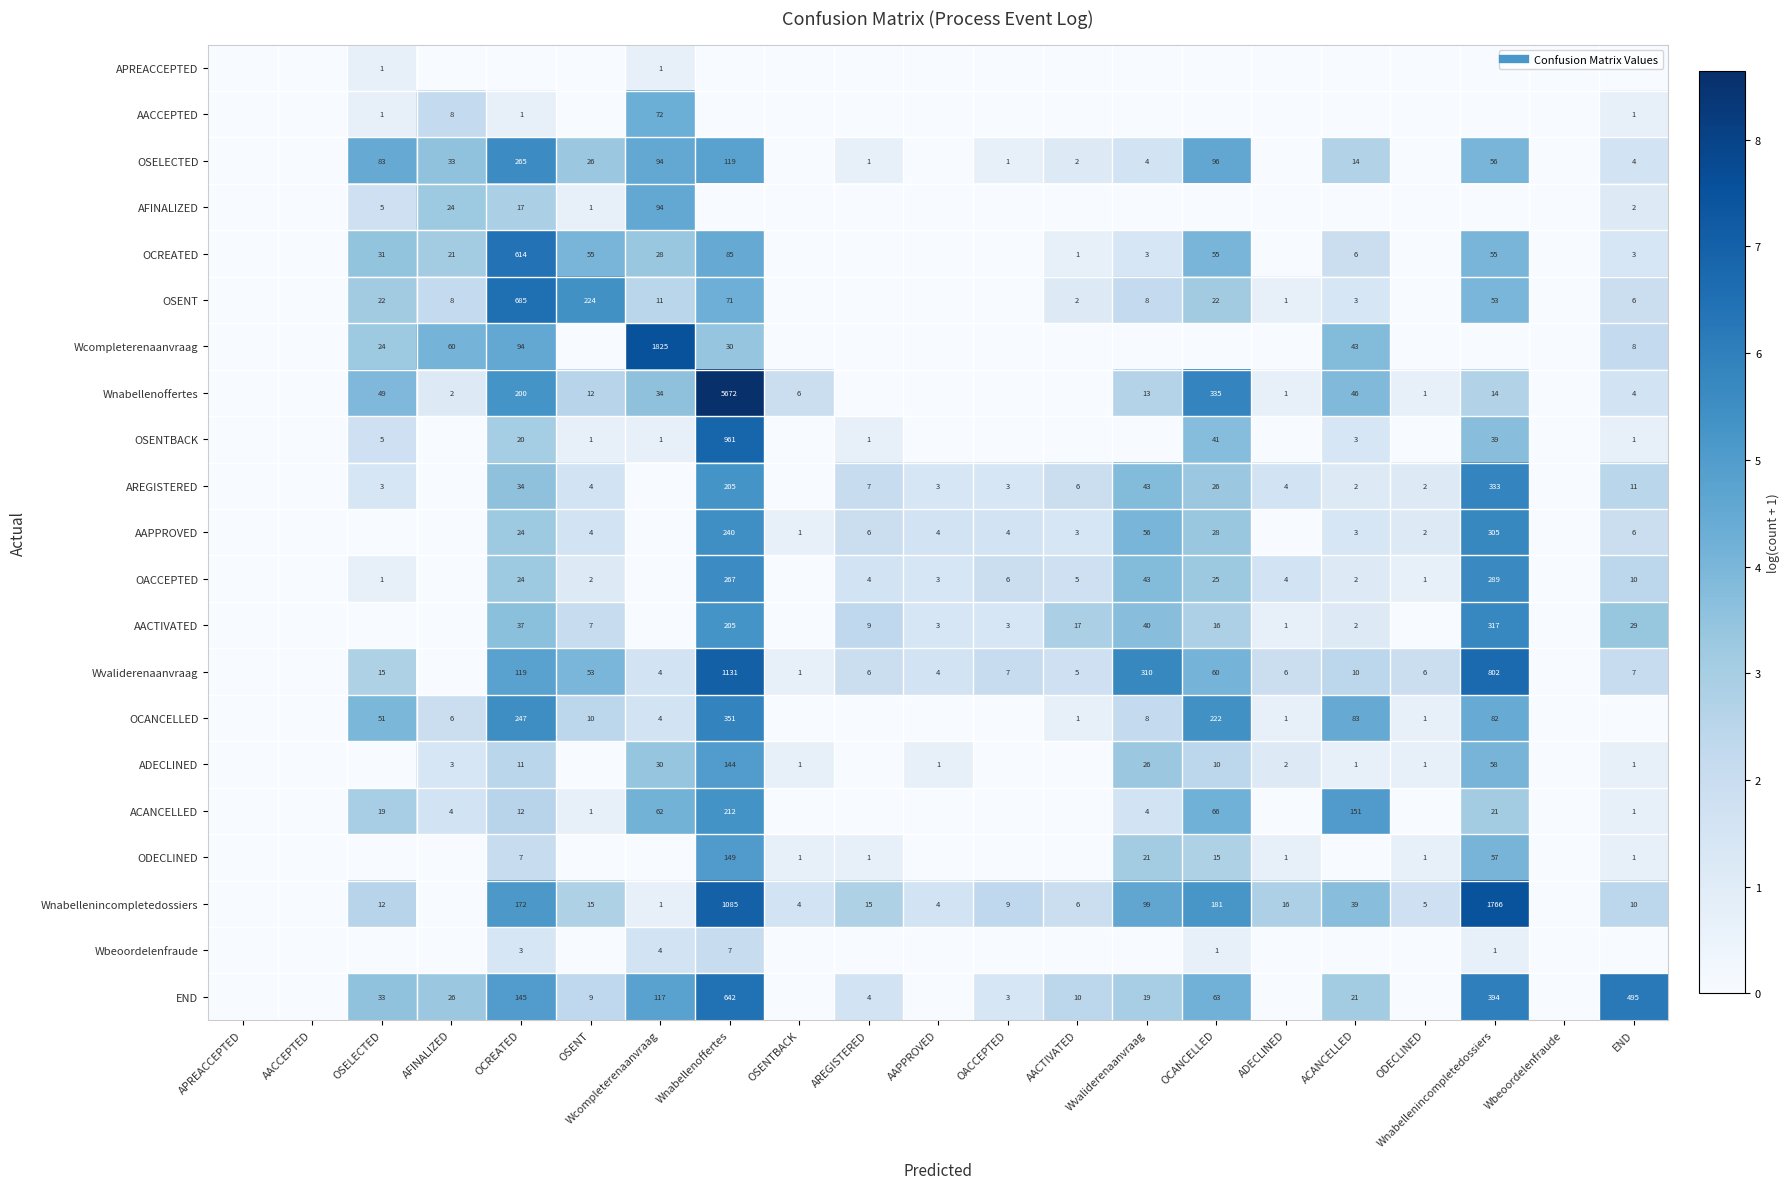

The END series shows 1.6 at AREGISTERED. True or false?

True